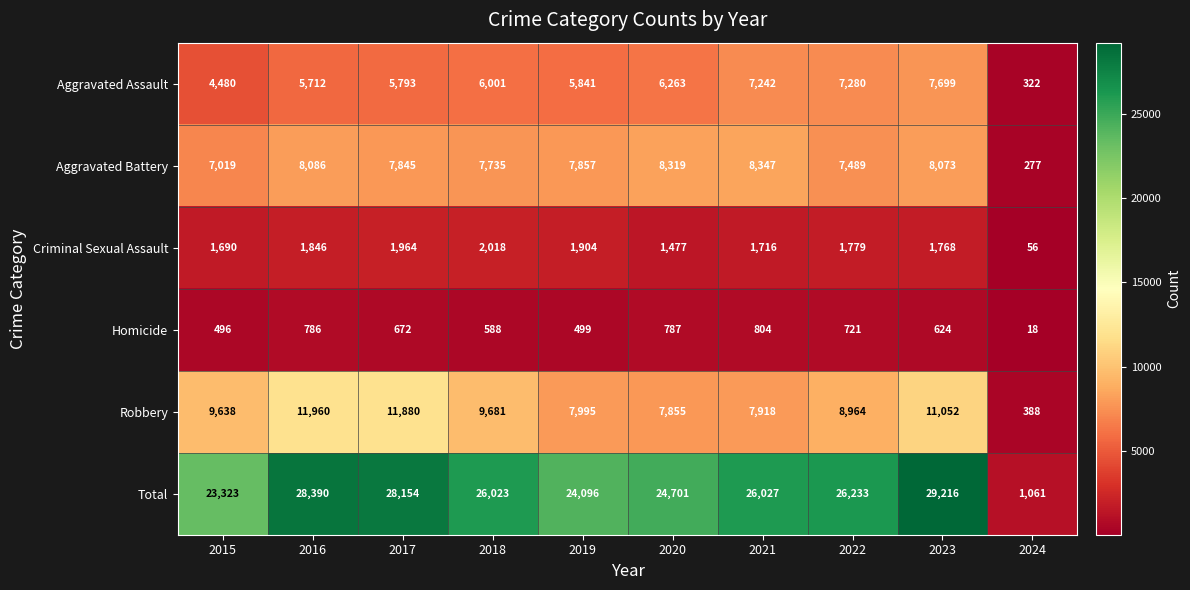

Which series changed the most between 2016 and 2018?

Total